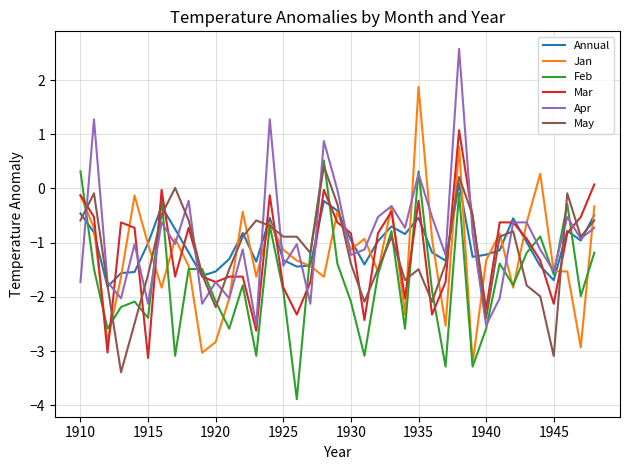

What is the smallest value displayed?

-3.9